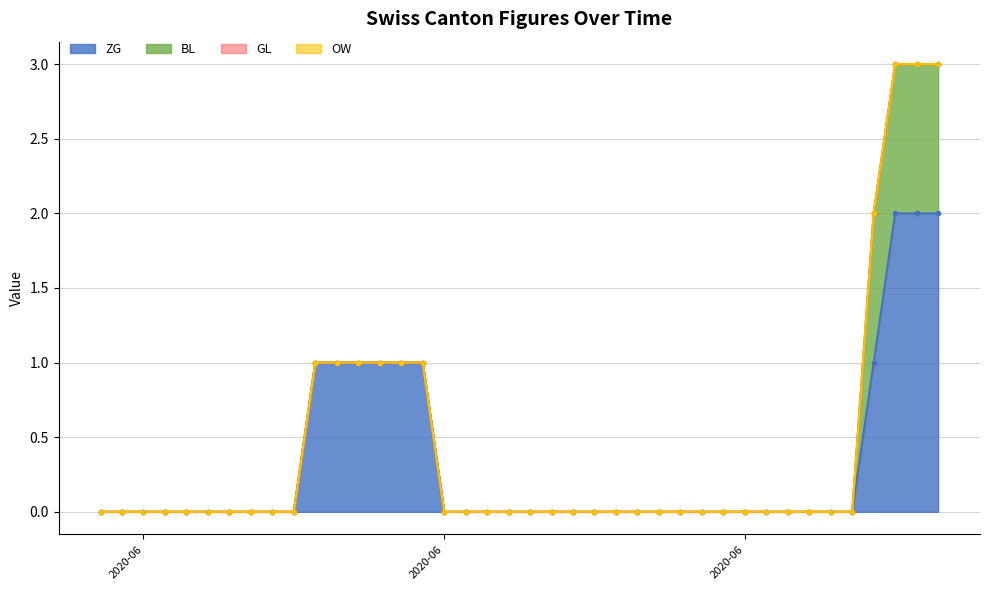

True or false: BL has more than 1 points higher than both neighbors.

False